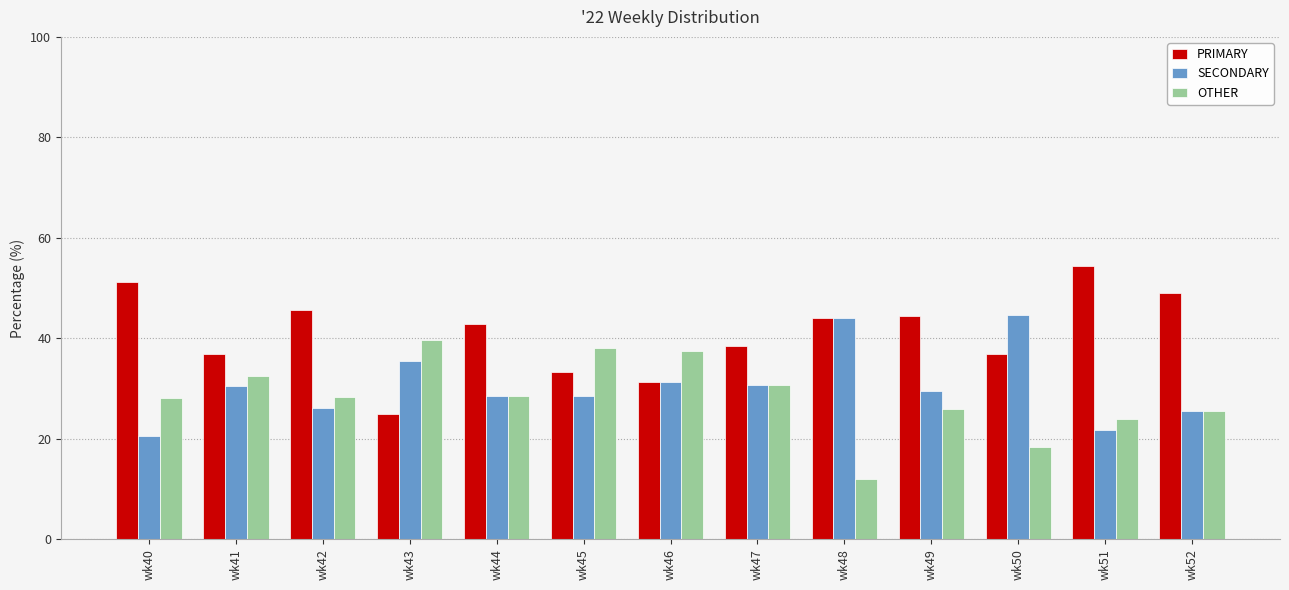

What is the average value of the OTHER series?

28.4